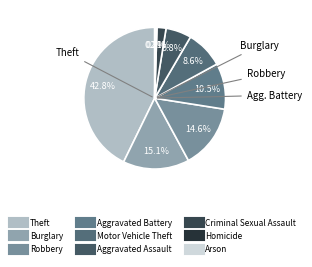

To the nearest percent, what is the difference between the largest and smallest slice percentages?

43%